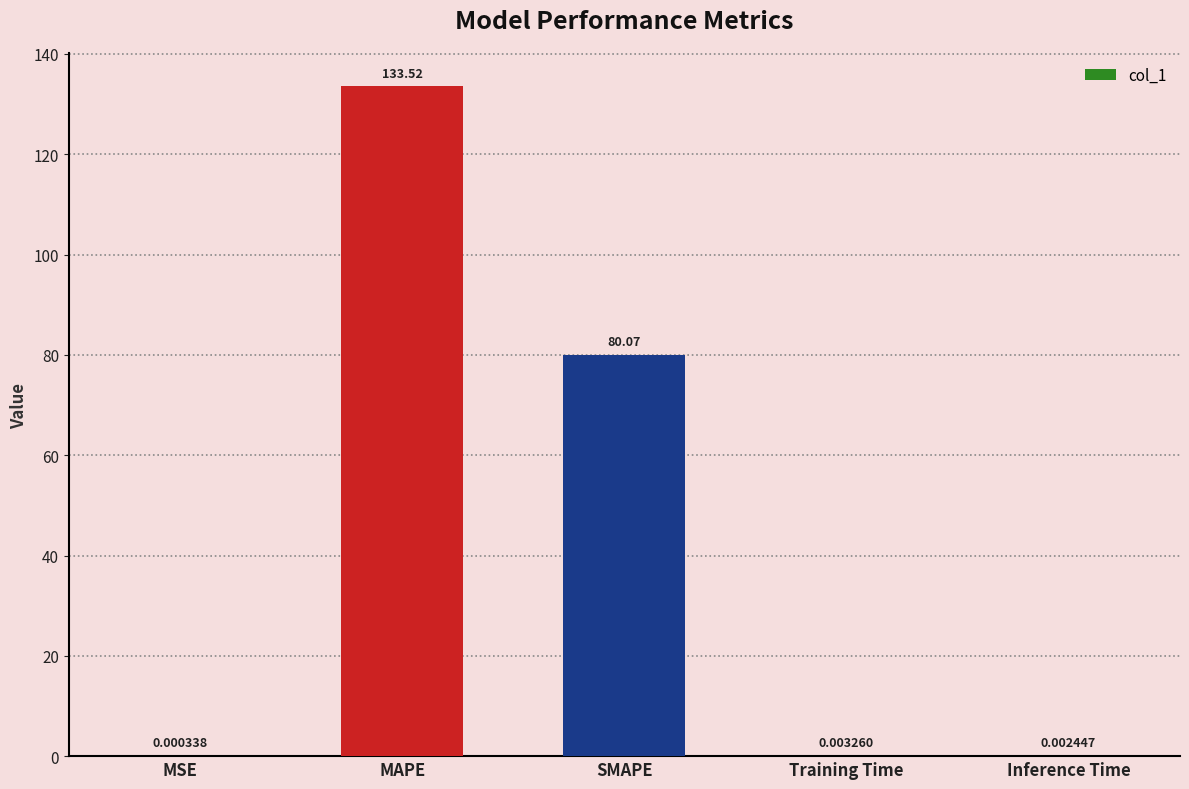

At which label is the value closest to 66?

SMAPE